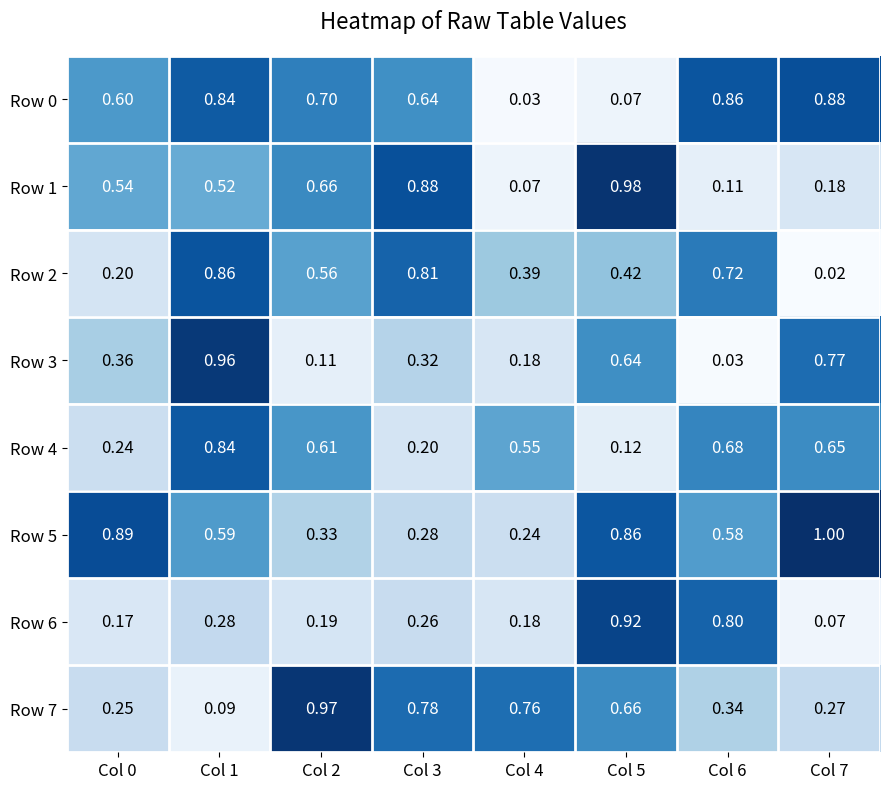

Which series has the widest spread of values?

Row 3